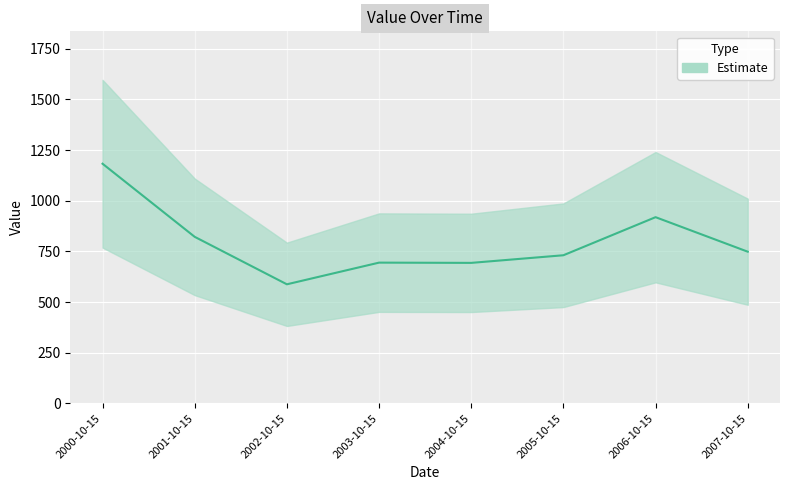

What position from the left is 2003-10-15?

4